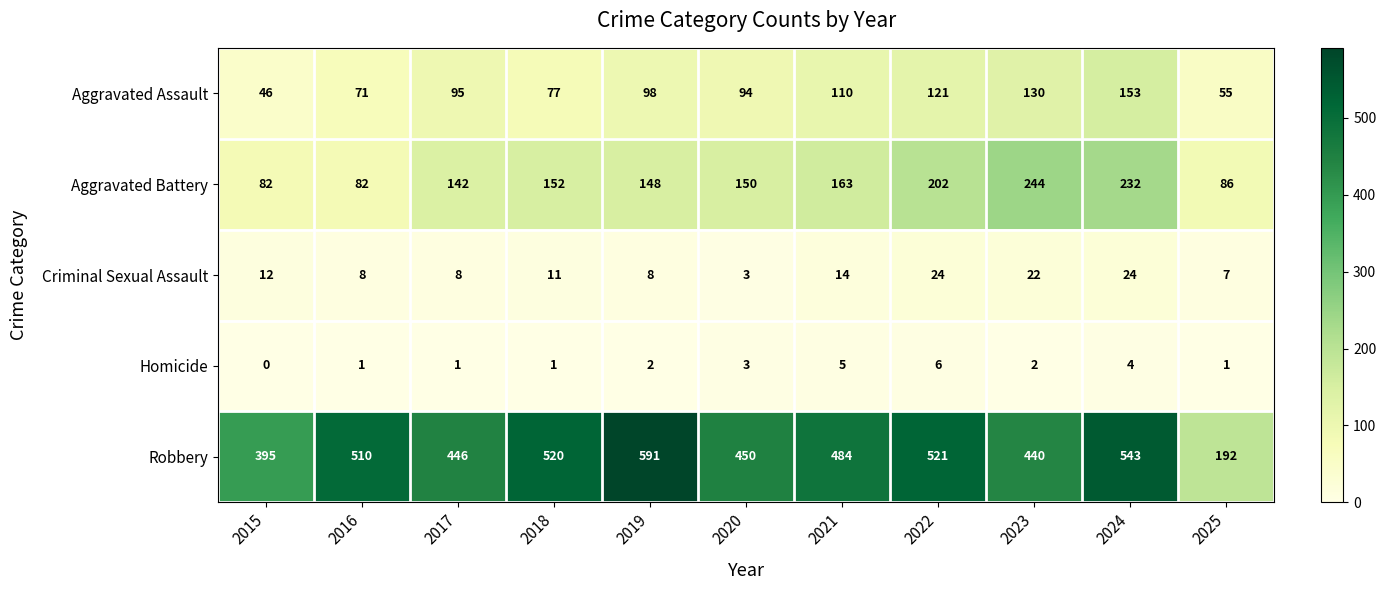

What is the difference between the highest and lowest values at 2021?

479